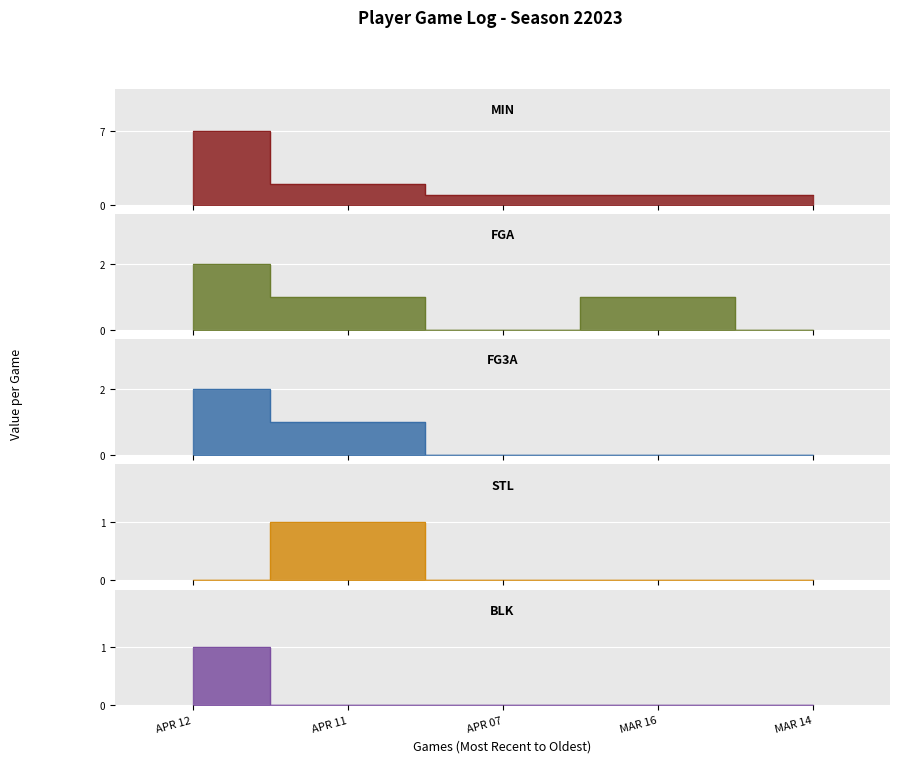

How many series are shown in this chart?

5